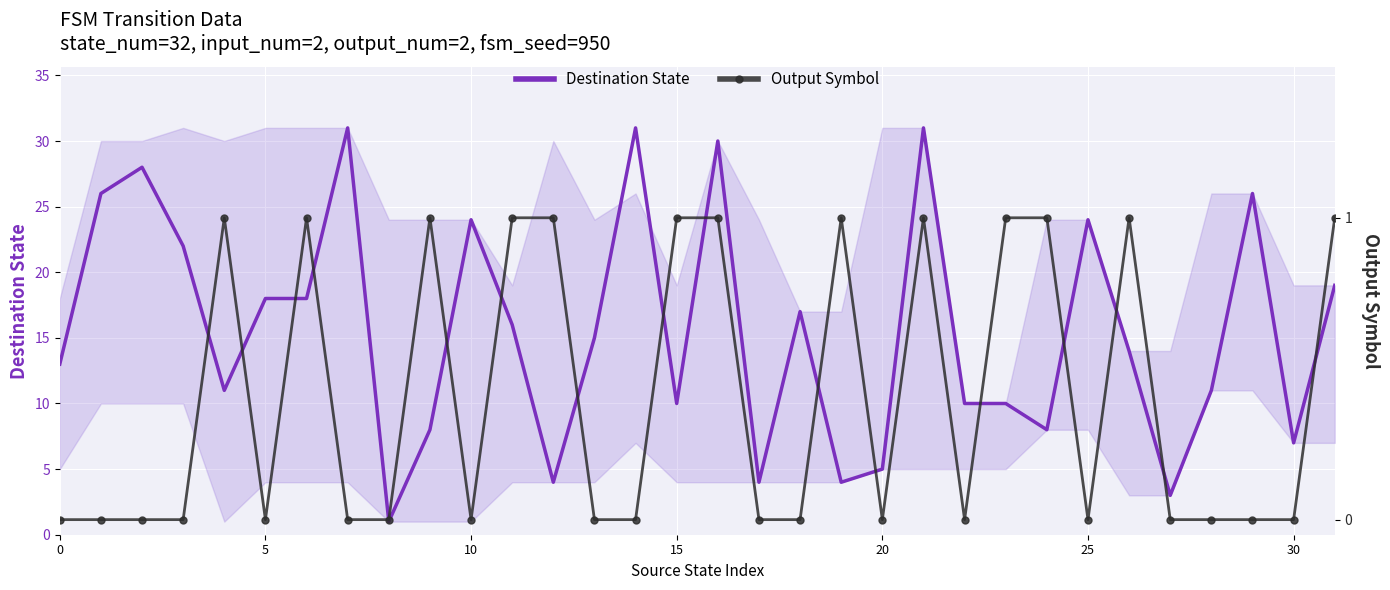

Count the Output Symbol values in the range 0 to 1.

32